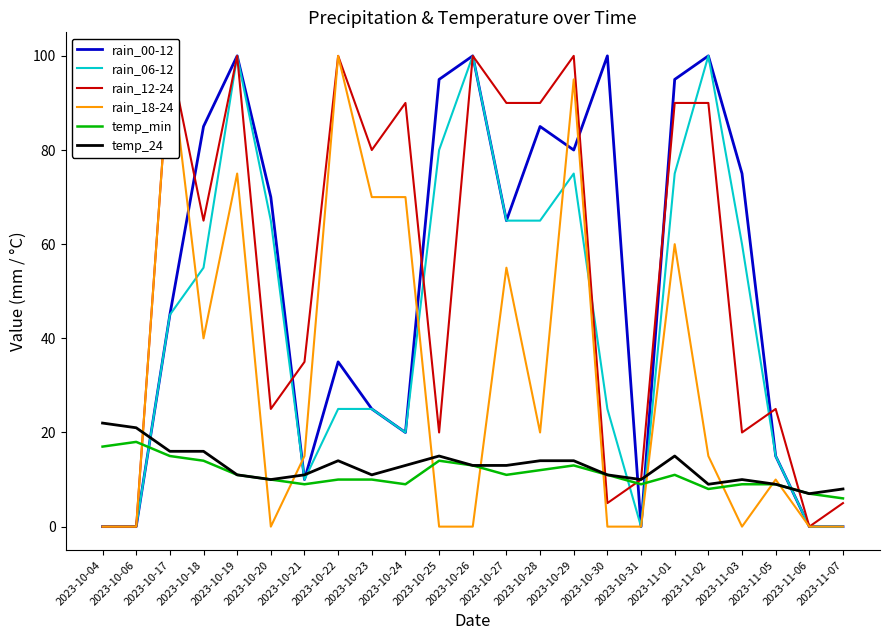

What is the label of the 22nd point from the left?

2023-11-06